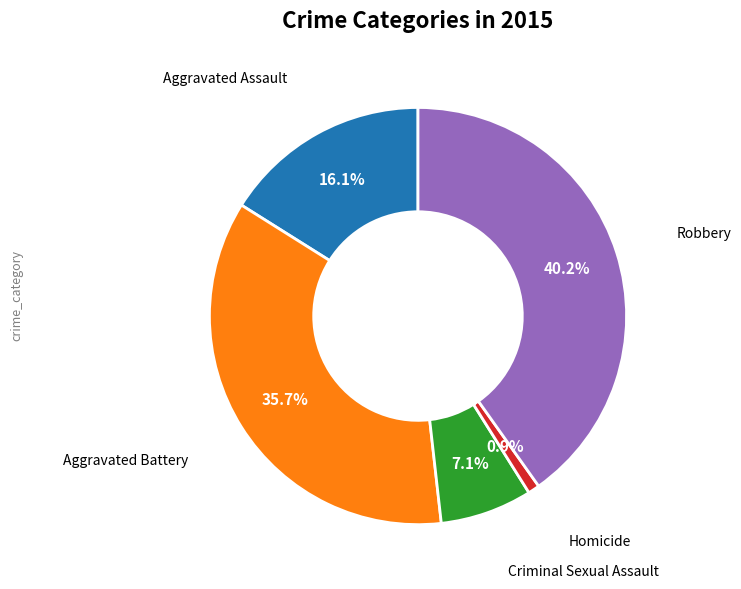

Does any single category account for the majority?

No